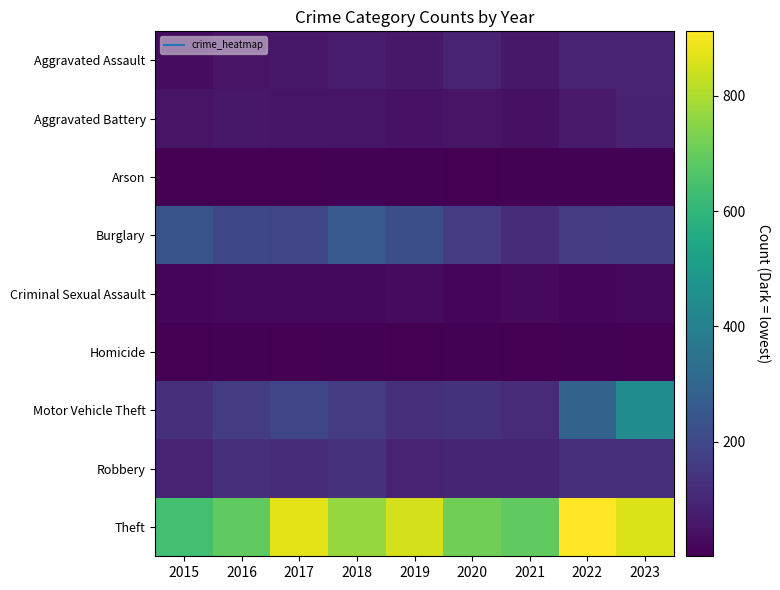

What is the spread (max minus min) of values at 2023?

859